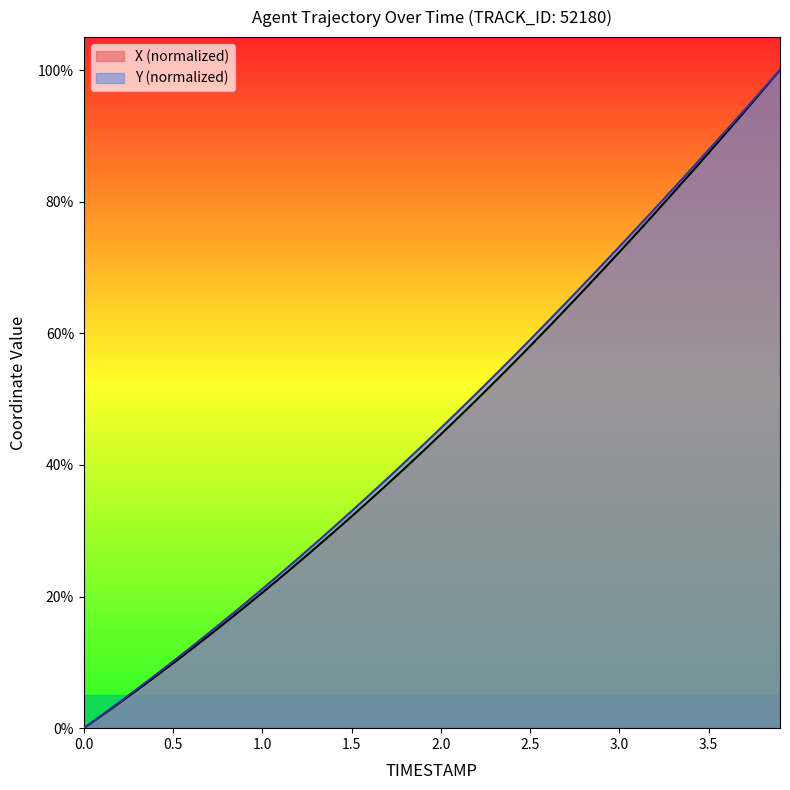

Is the value of X at 0.4 greater than the value of Y at 1.0?

No